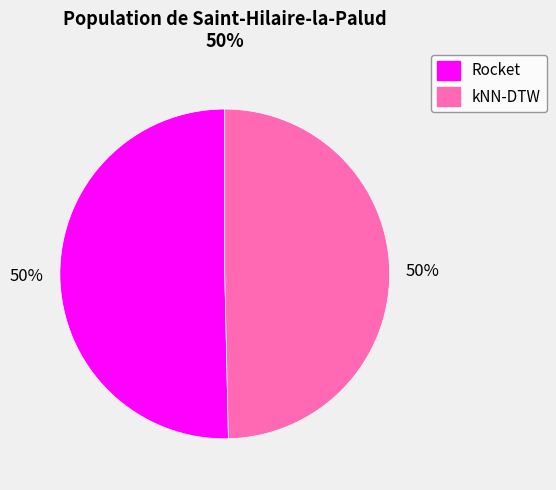

To the nearest percent, what portion does Rocket represent?

50%